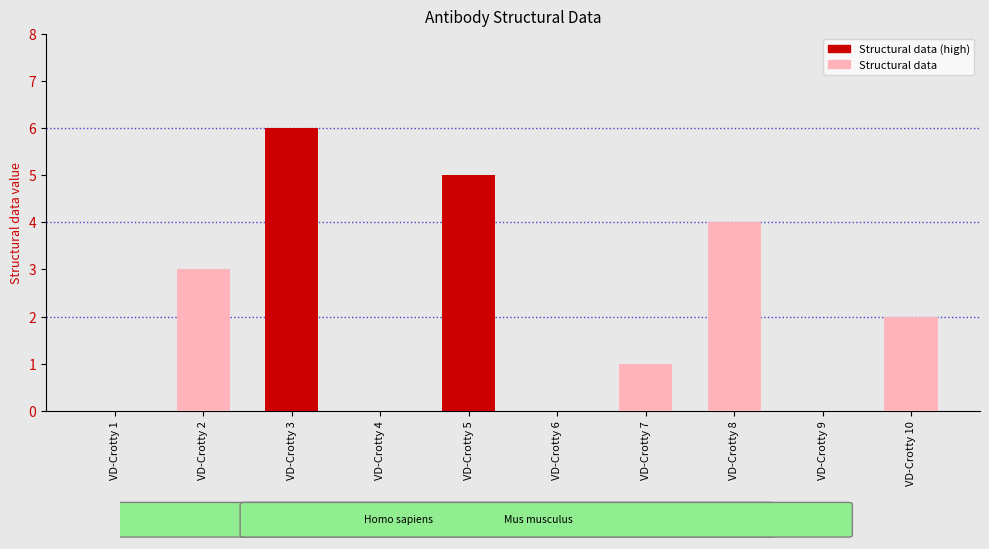

Is it true that the value at VD-Crotty 9 is 0?

True